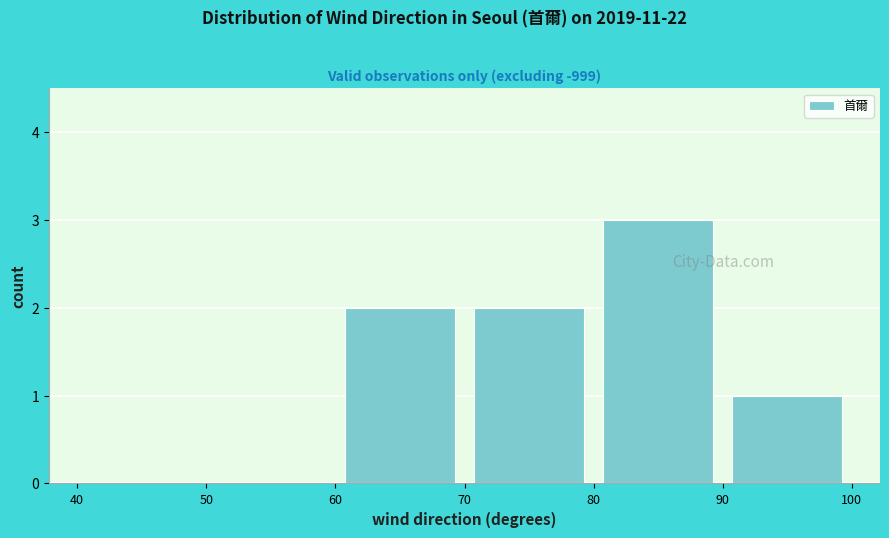

Over which range of the x-axis is the bar tallest?

80 to 90